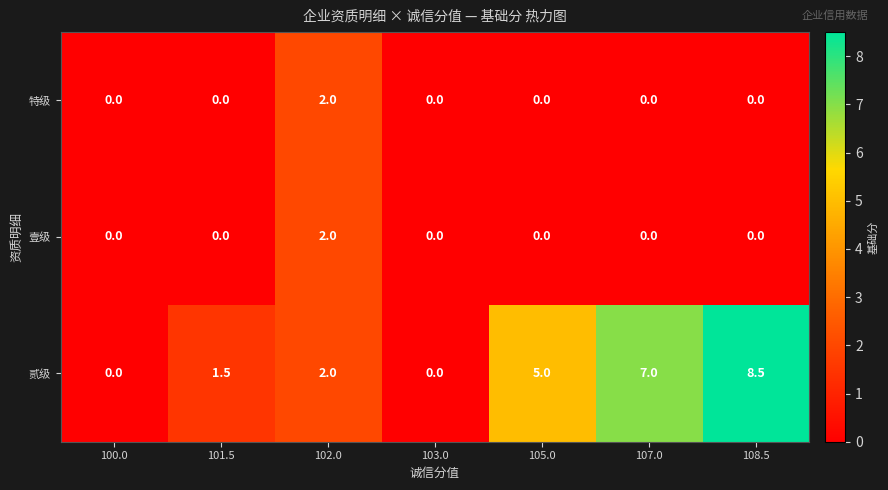

Count the 壹级 values in the range 0 to 1.

6